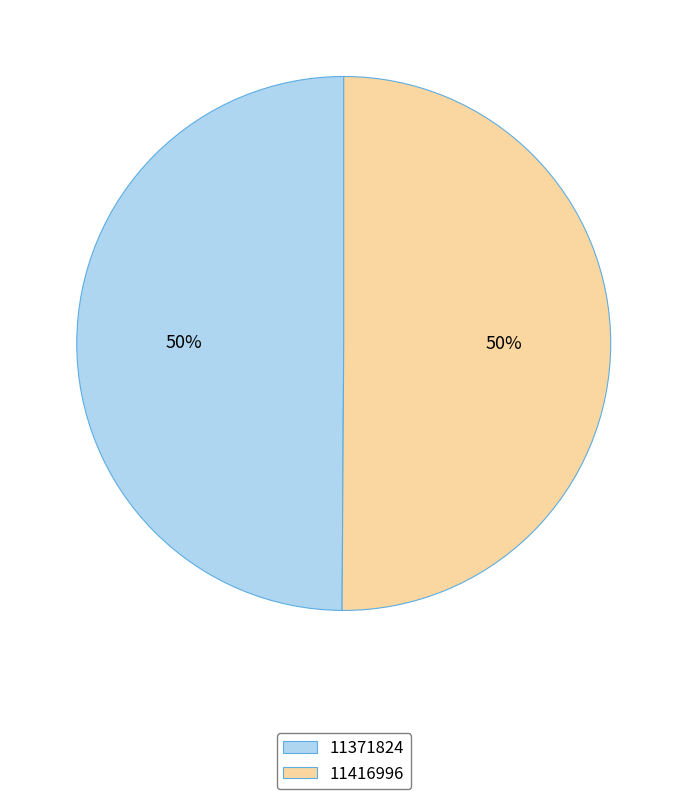

Do 11416996 and 11371824 together represent more than half of the pie?

Yes